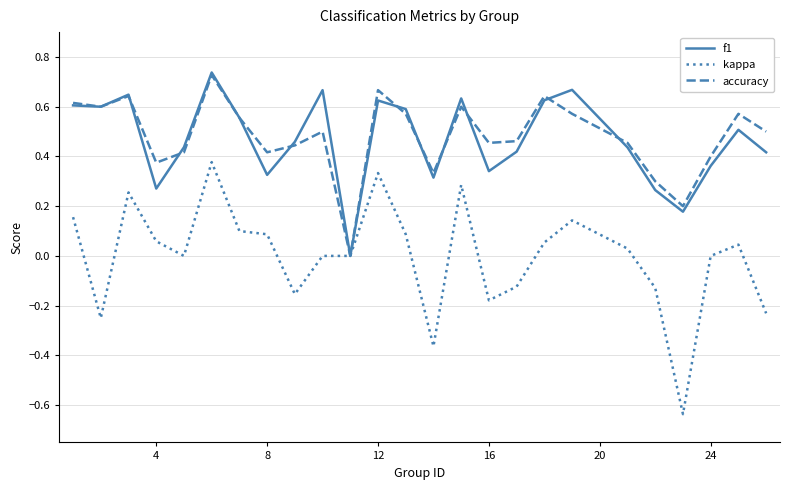

Which series has the widest spread of values?

kappa